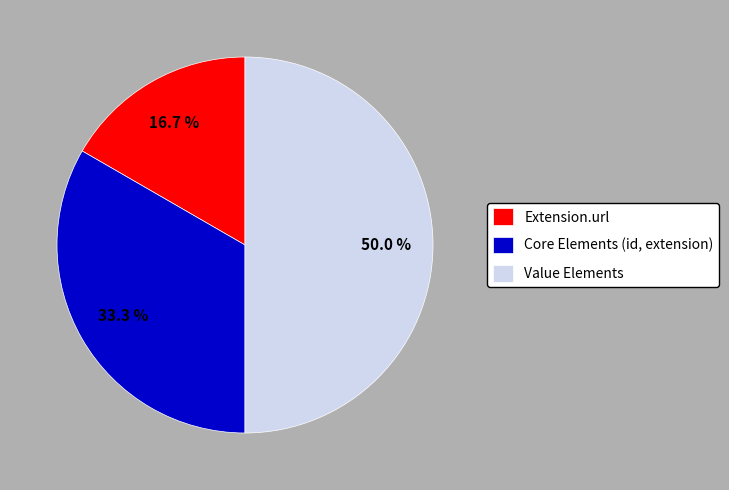

Count the number of slices in the pie.

3